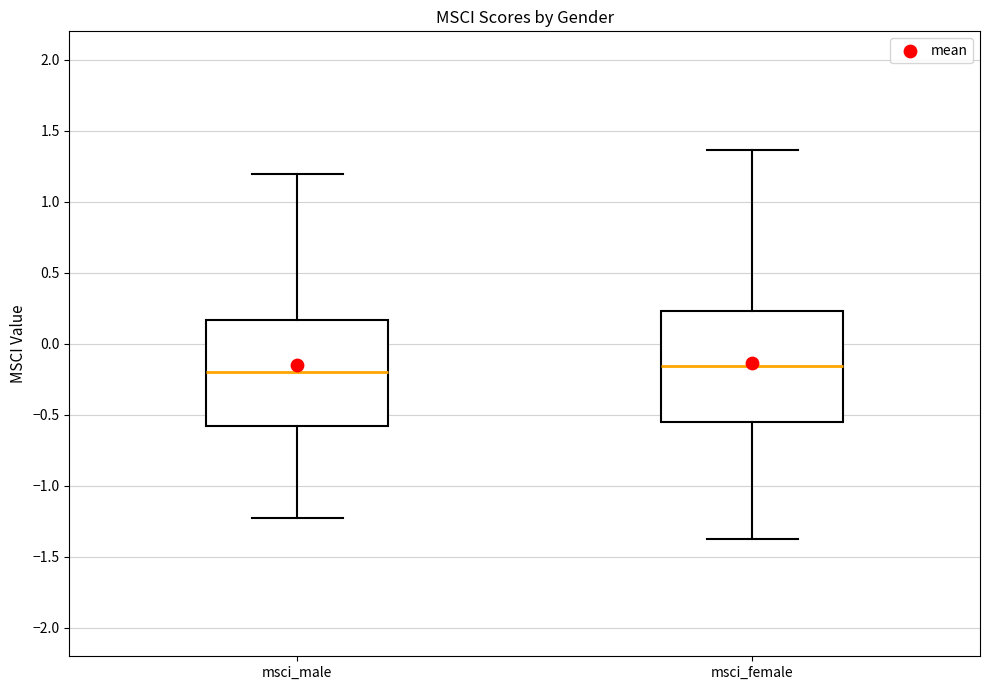

Where is the upper edge of the box for msci_male on the y-axis? The values are not printed on the chart, so give them approximately, as read against the axis.

0.15